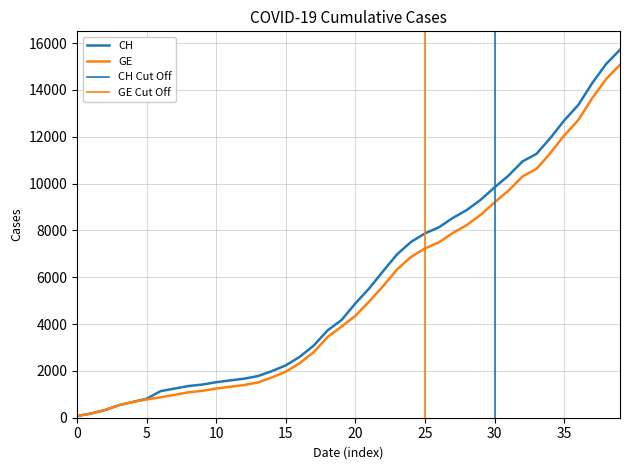

How many values in the GE series are below 4359?

20